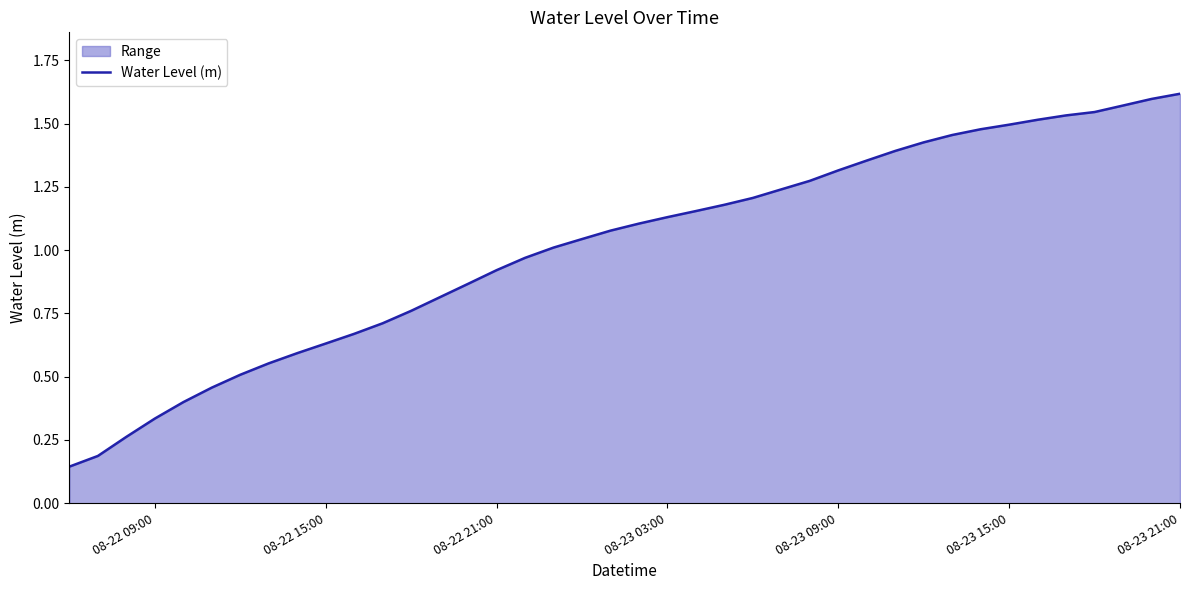

The chart shows a value of 2.1 at 08-23 09:00. True or false?

False